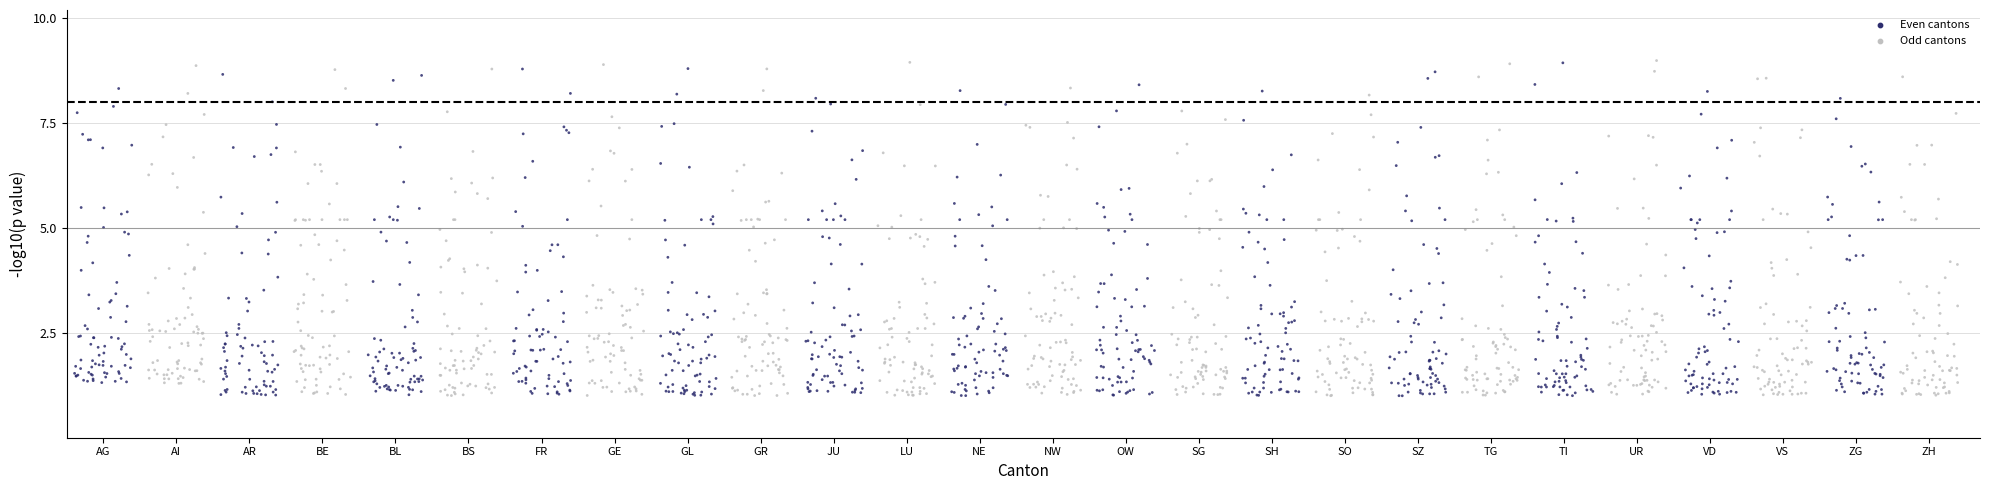

What is the range of X values (max minus min)?

2578.9